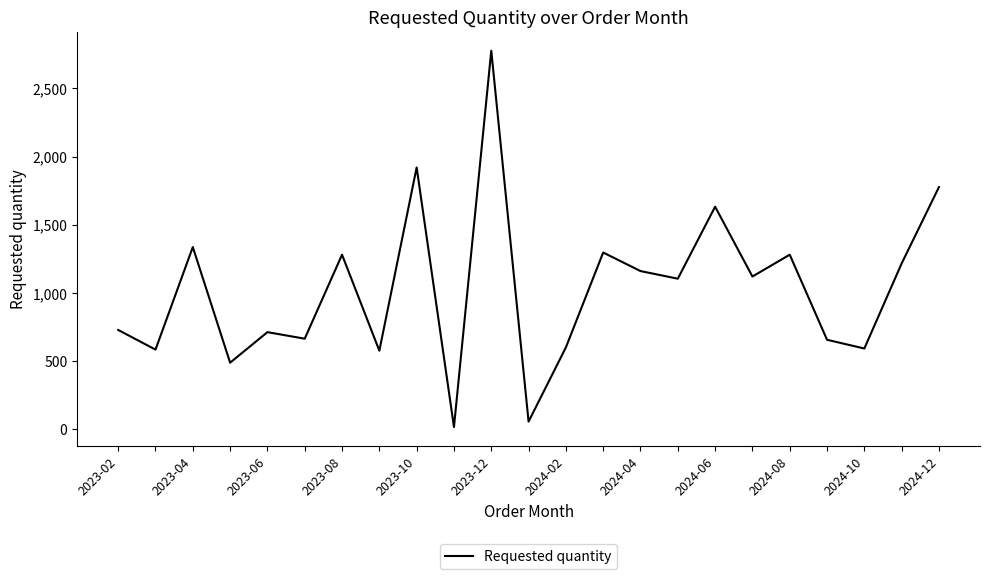

What is the difference between the maximum and minimum values?

2760